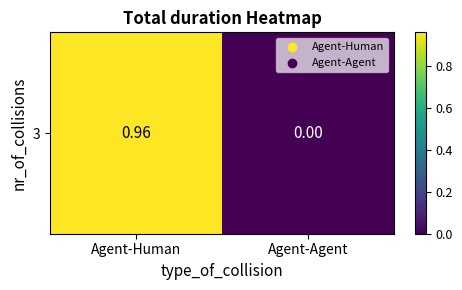

Reading left to right, extract all data points from this chart.

Agent-Human=1.0	Agent-Agent=0.0